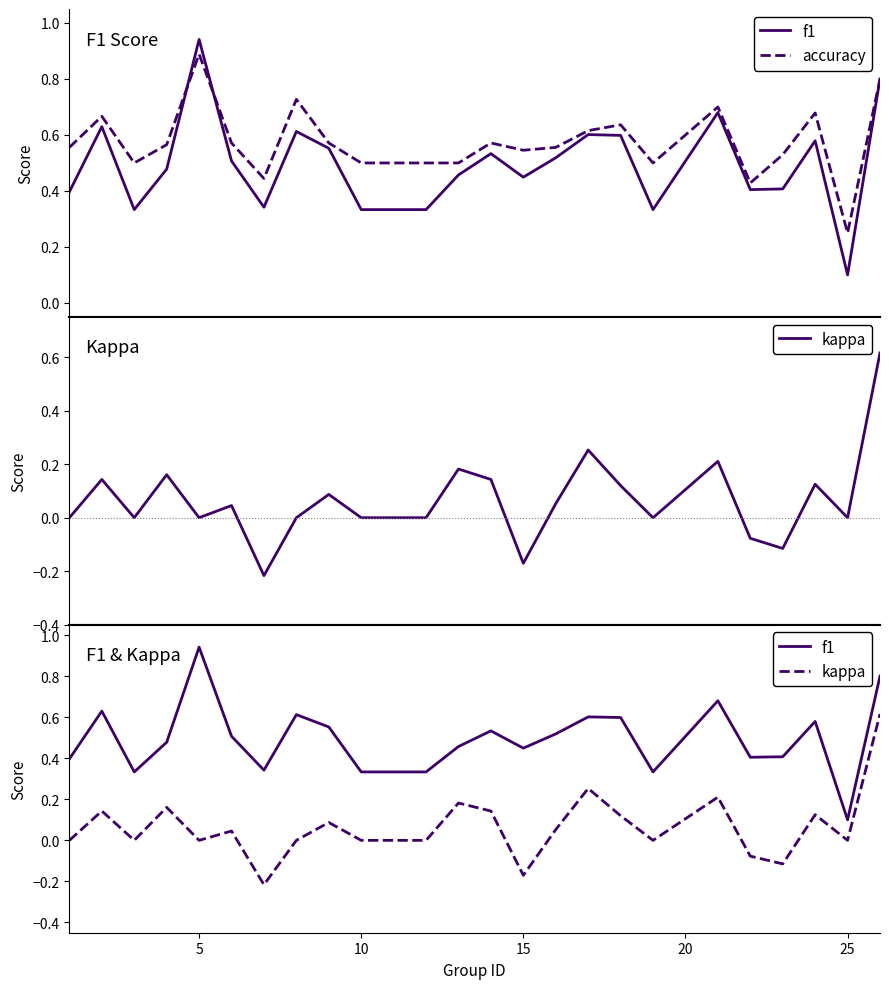

What is the value of the f1 point at the 7th from the left?

0.3